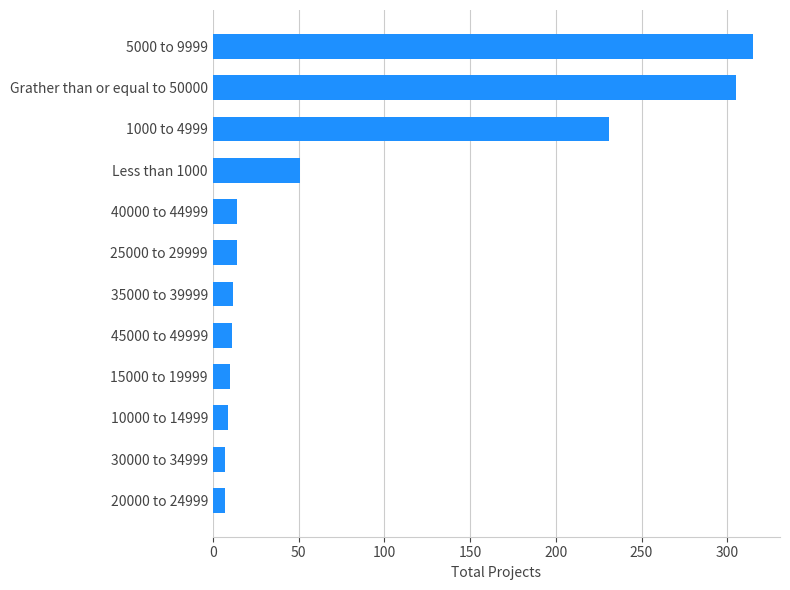

How many distinct data groups are displayed?

1